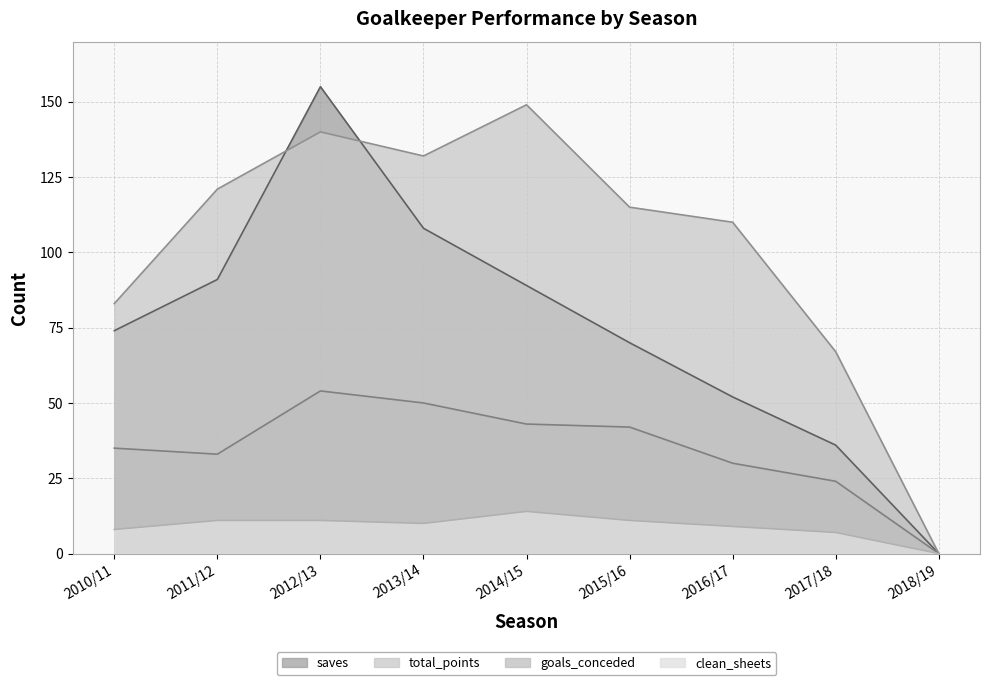

The goals_conceded series shows 54 at 2012/13. True or false?

True